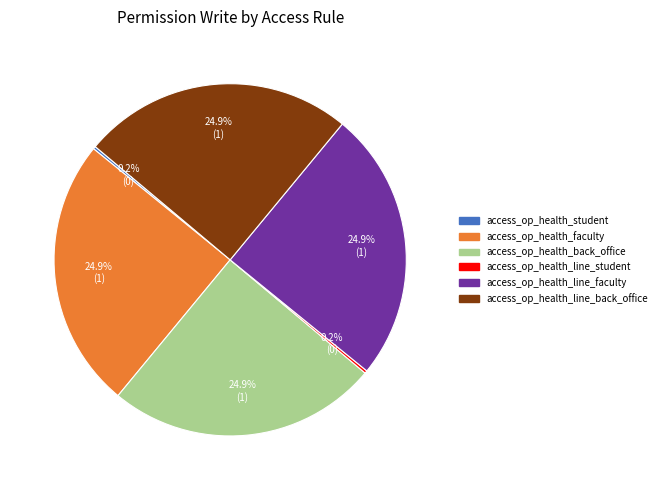

What is the ratio of the value at access_op_health_back_office to the value at access_op_health_line_faculty?

1.0